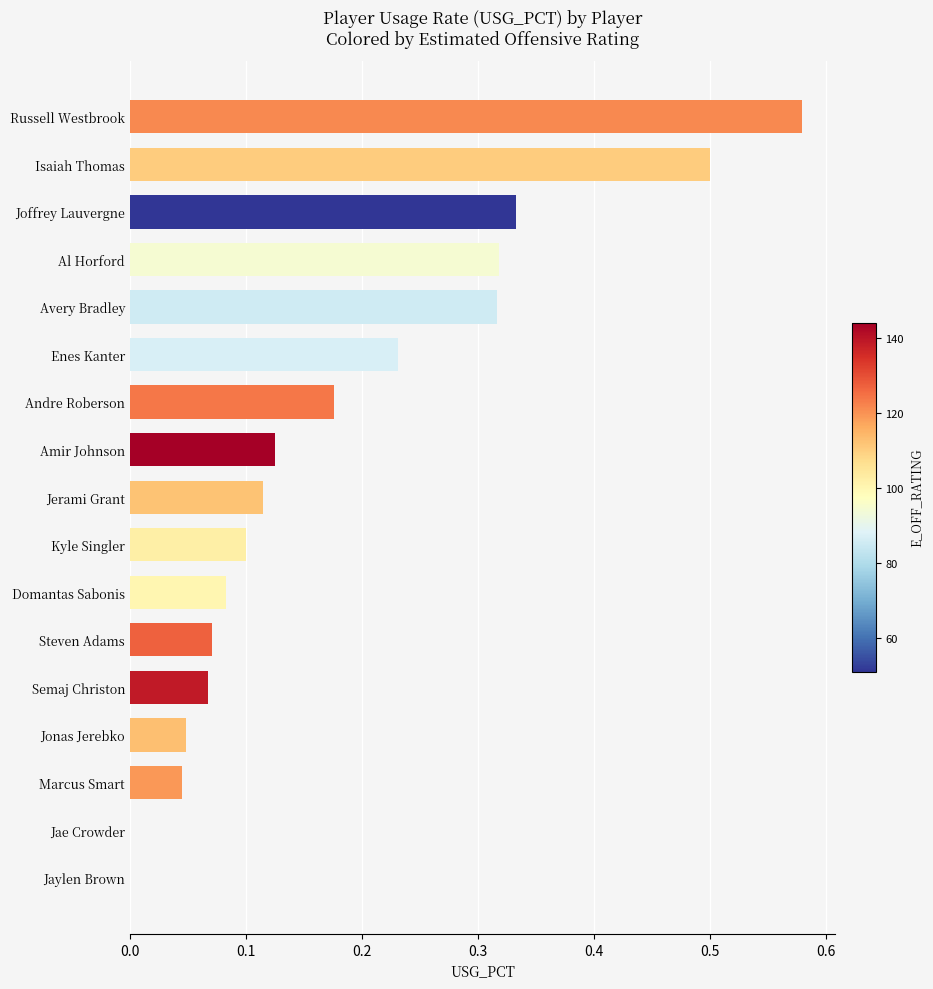

True or false: the data shows 0.1 at Semaj Christon.

True